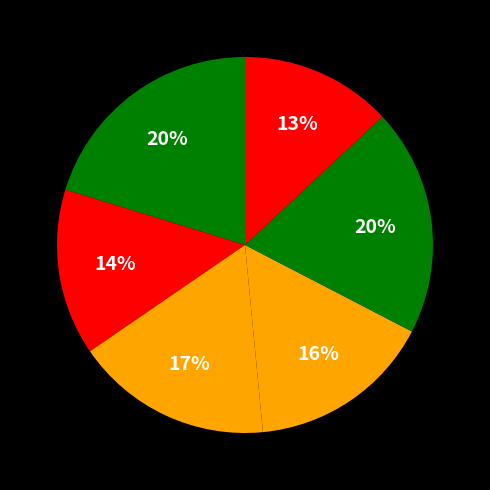

How many slices are in this pie chart?

6